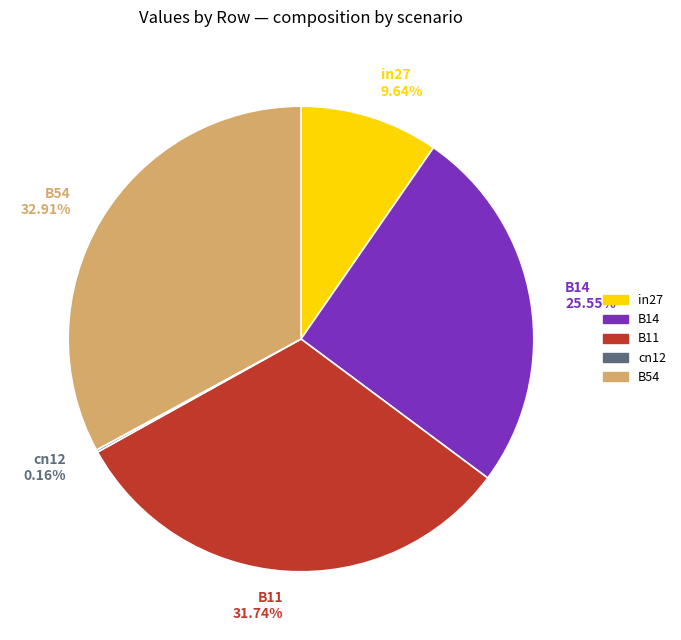

Which slice is the largest?

B54